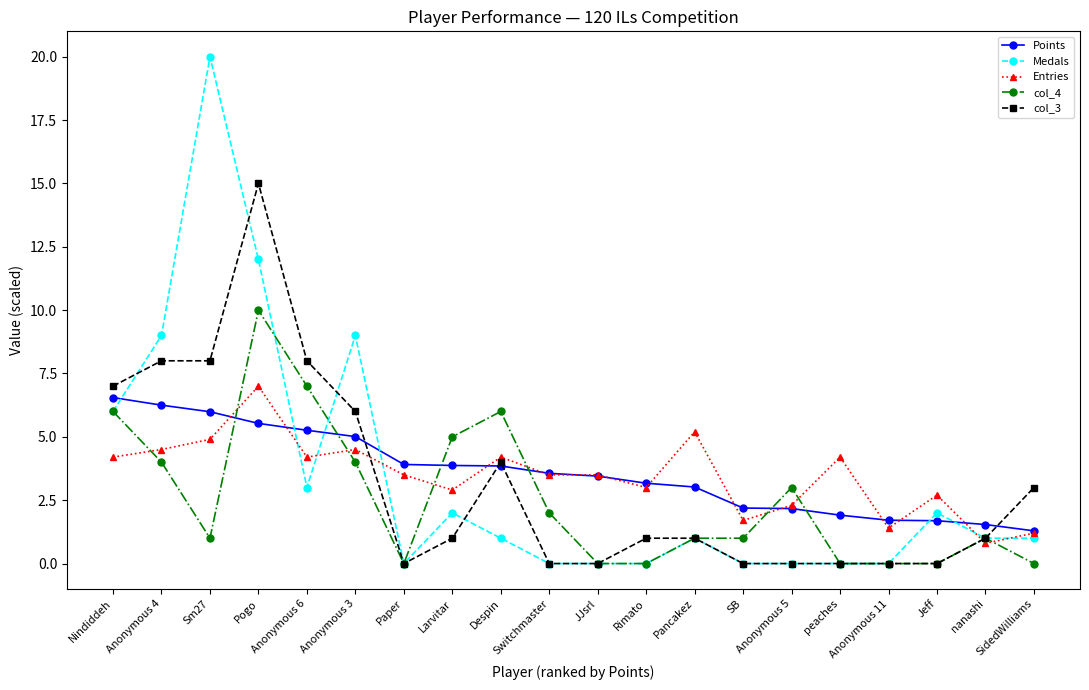

What position from the left is Larvitar?

8